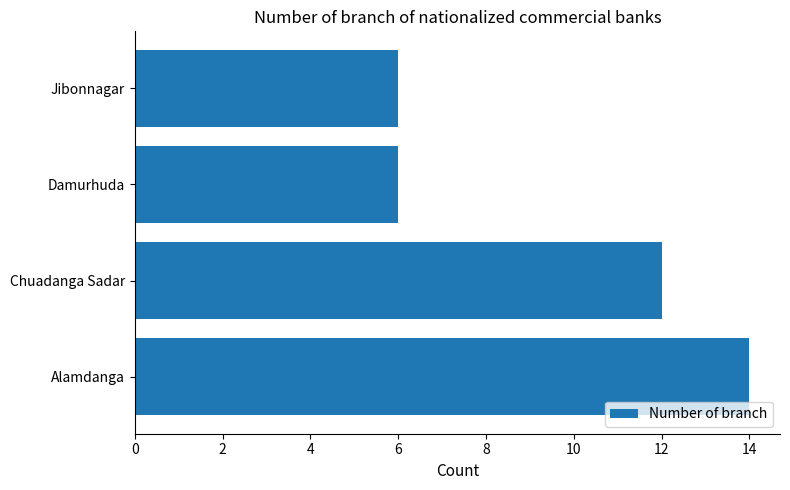

What is the sum of all values?

38